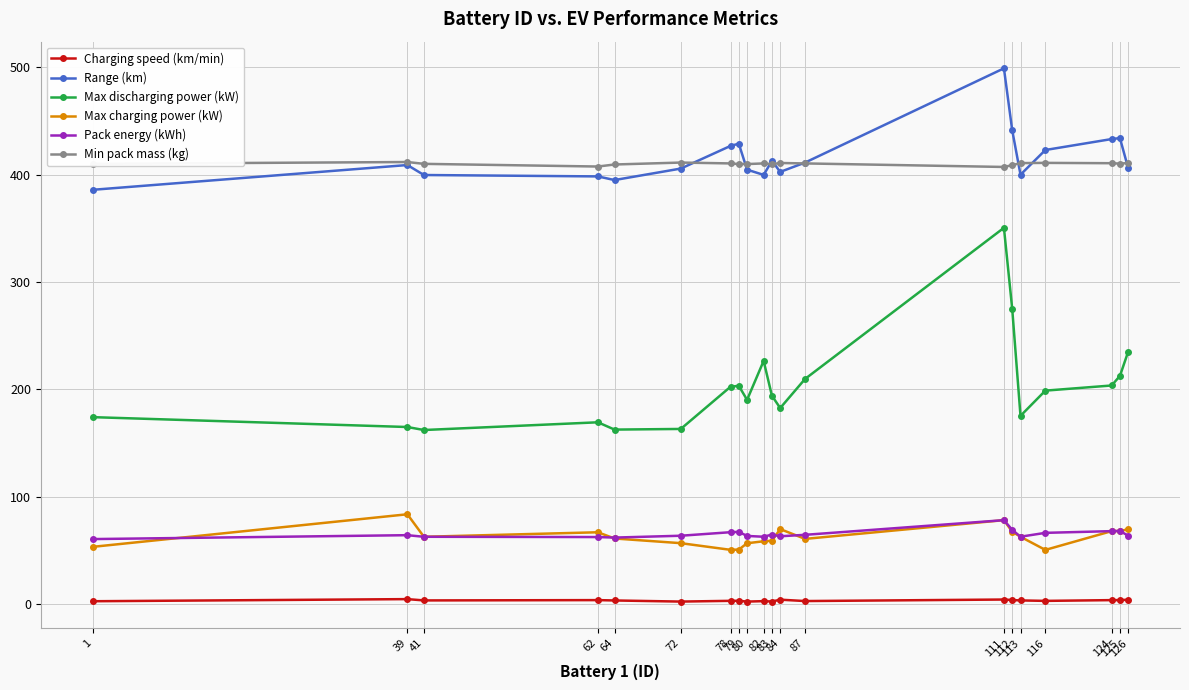

The Pack energy (kWh) series shows 102.3 at 116. True or false?

False